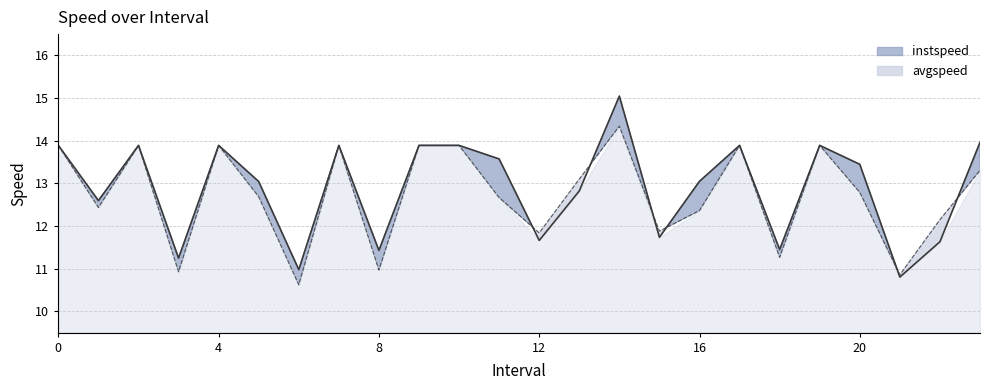

At which label is instspeed closest to 12?

15.0